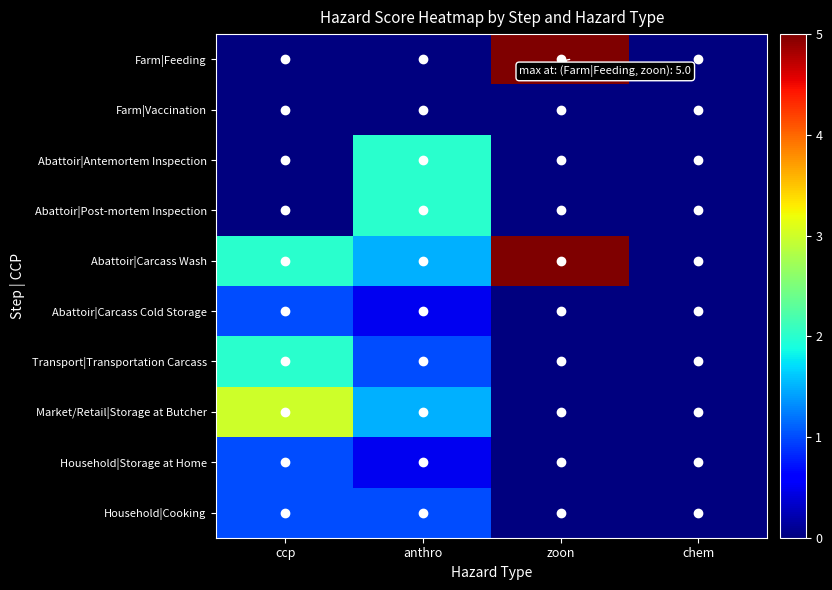

What is the maximum value shown in the chart?

5.0